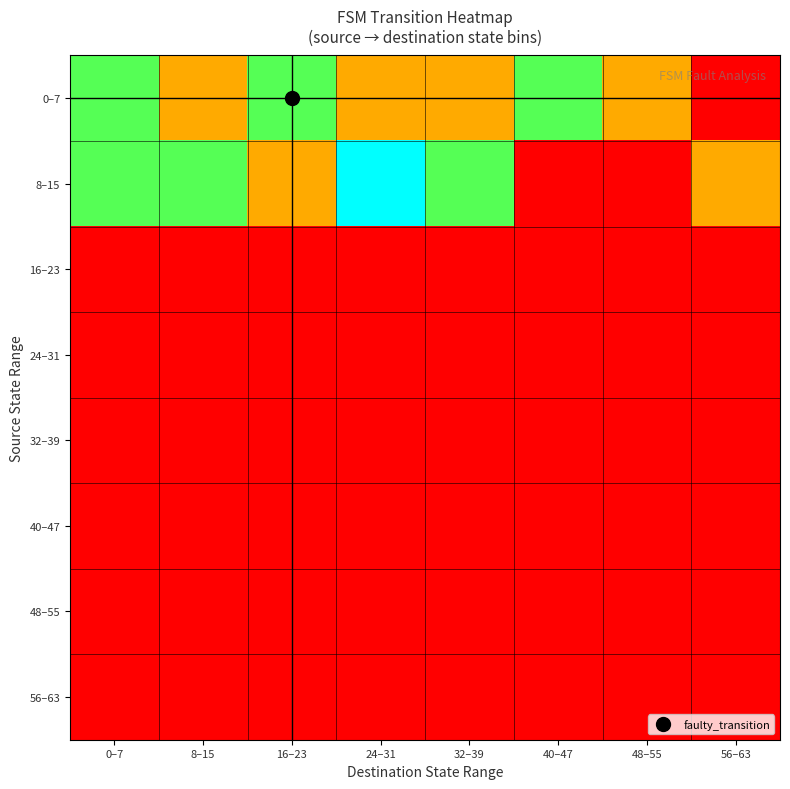

Which has a higher value, 32–39 or 16–23?

16–23